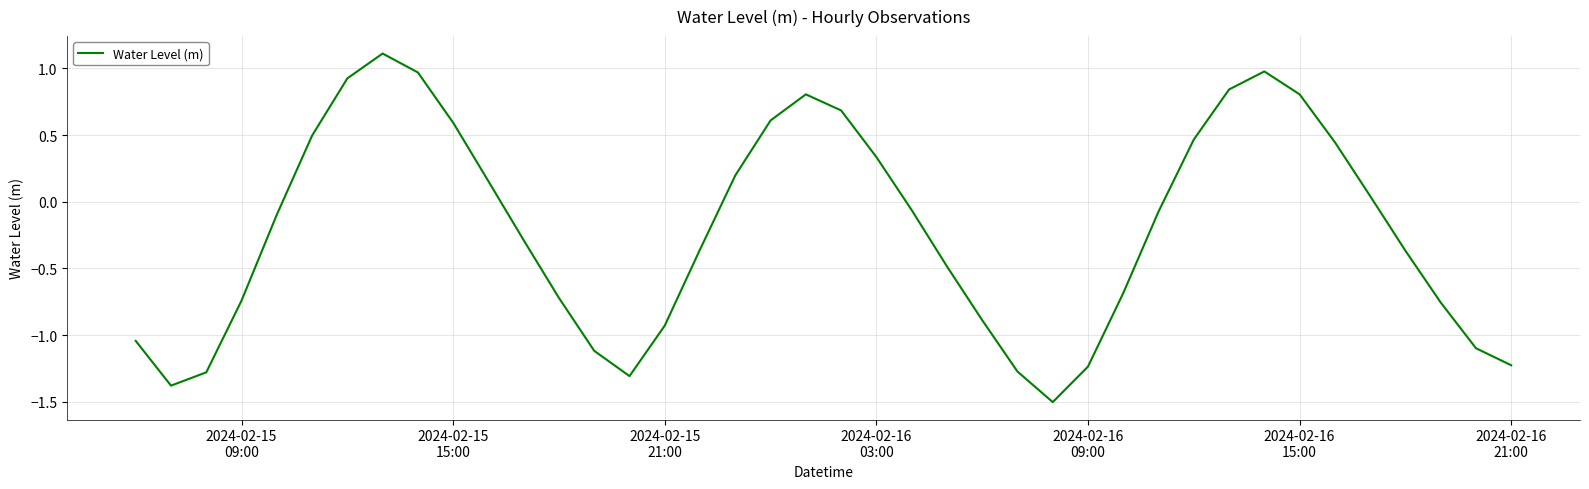

What is the smallest value displayed?

-1.5